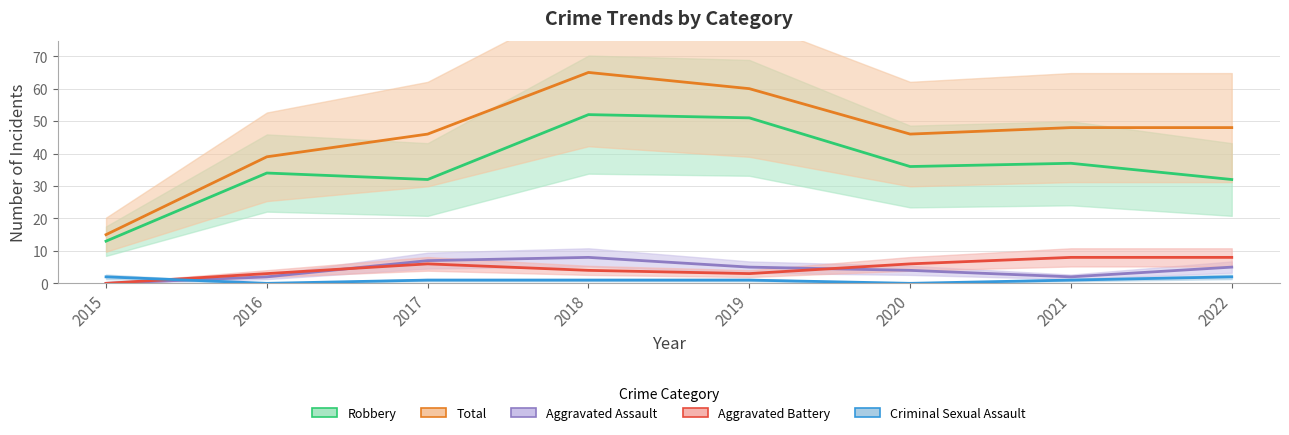

At which category is the sum across all series the highest?

2018